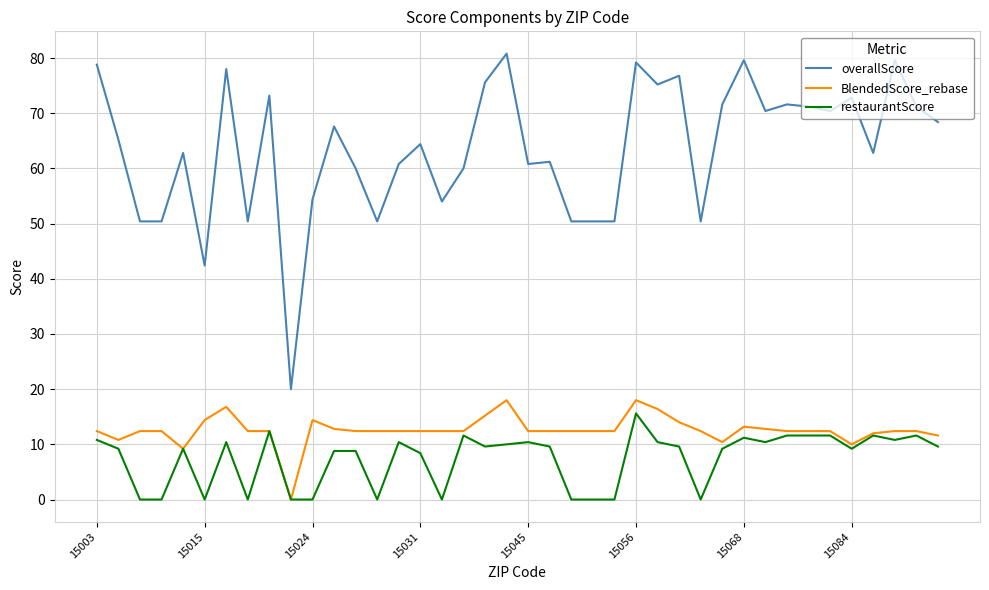

Which series has the widest spread of values?

overallScore